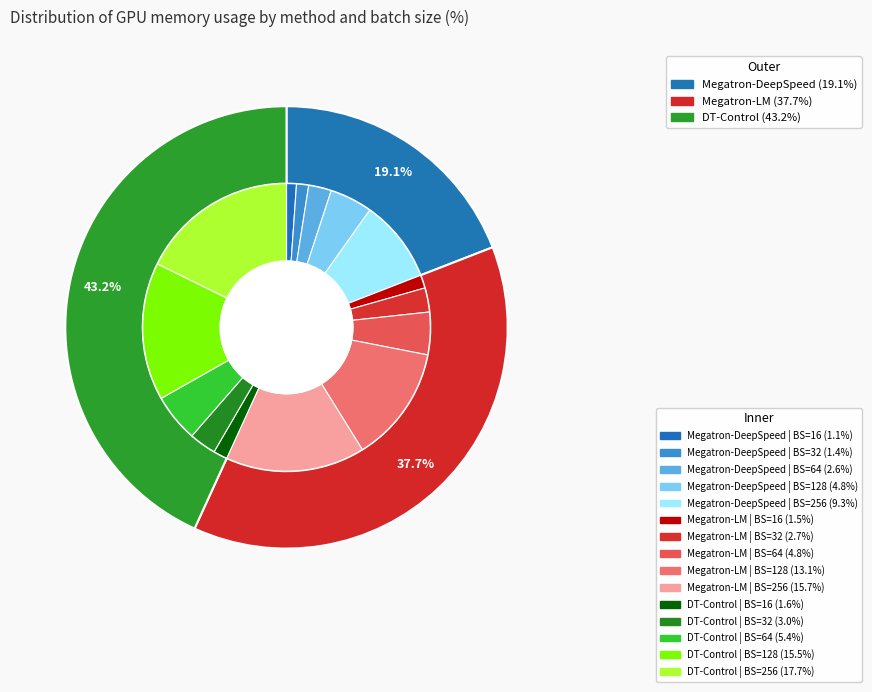

Between 16 and 32, which series saw the biggest shift?

DT-Control